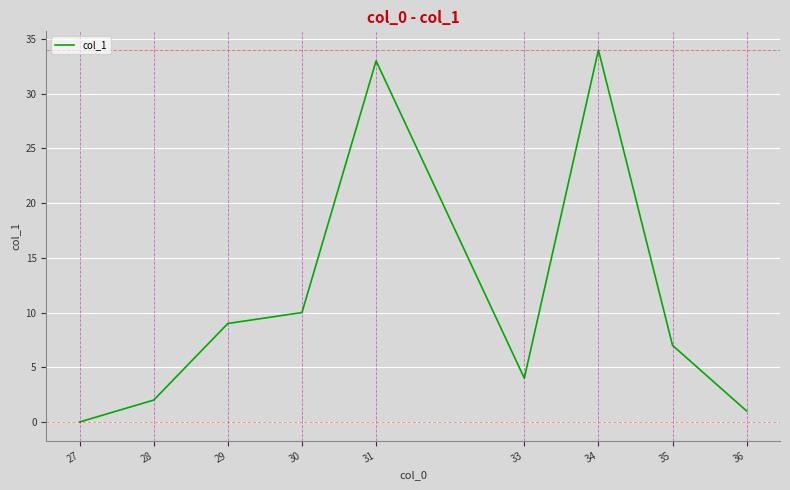

True or false: there are more than 2 points higher than both neighbors.

False